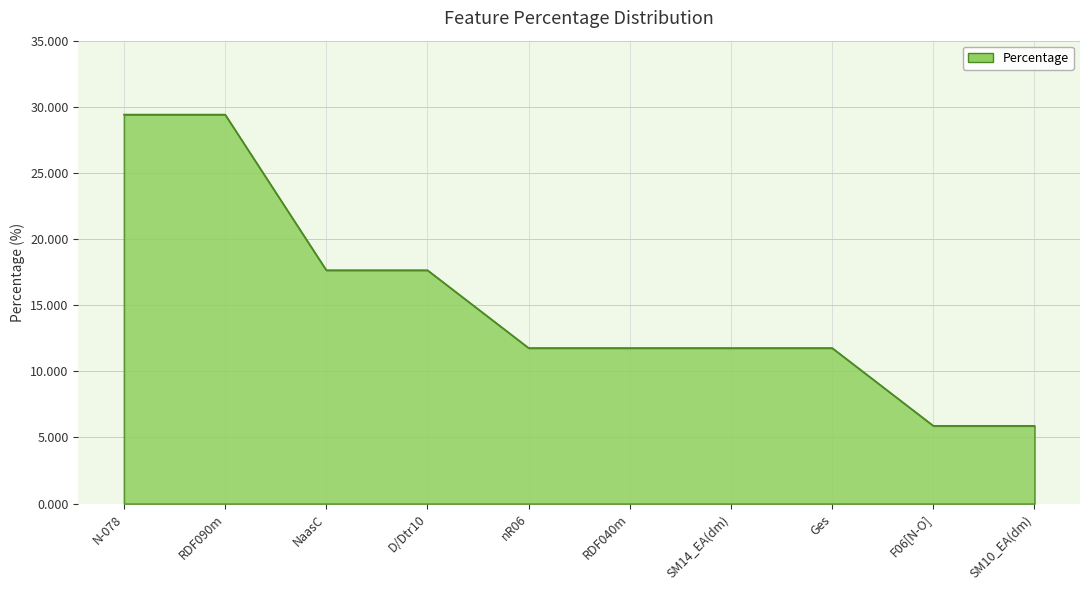

Between RDF090m and NaasC, which is larger?

RDF090m